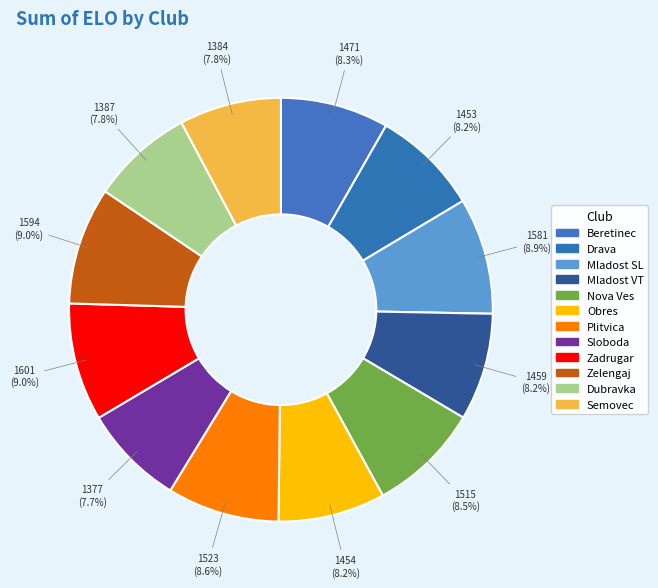

Do Zelengaj and Plitvica together represent more than half of the pie?

No